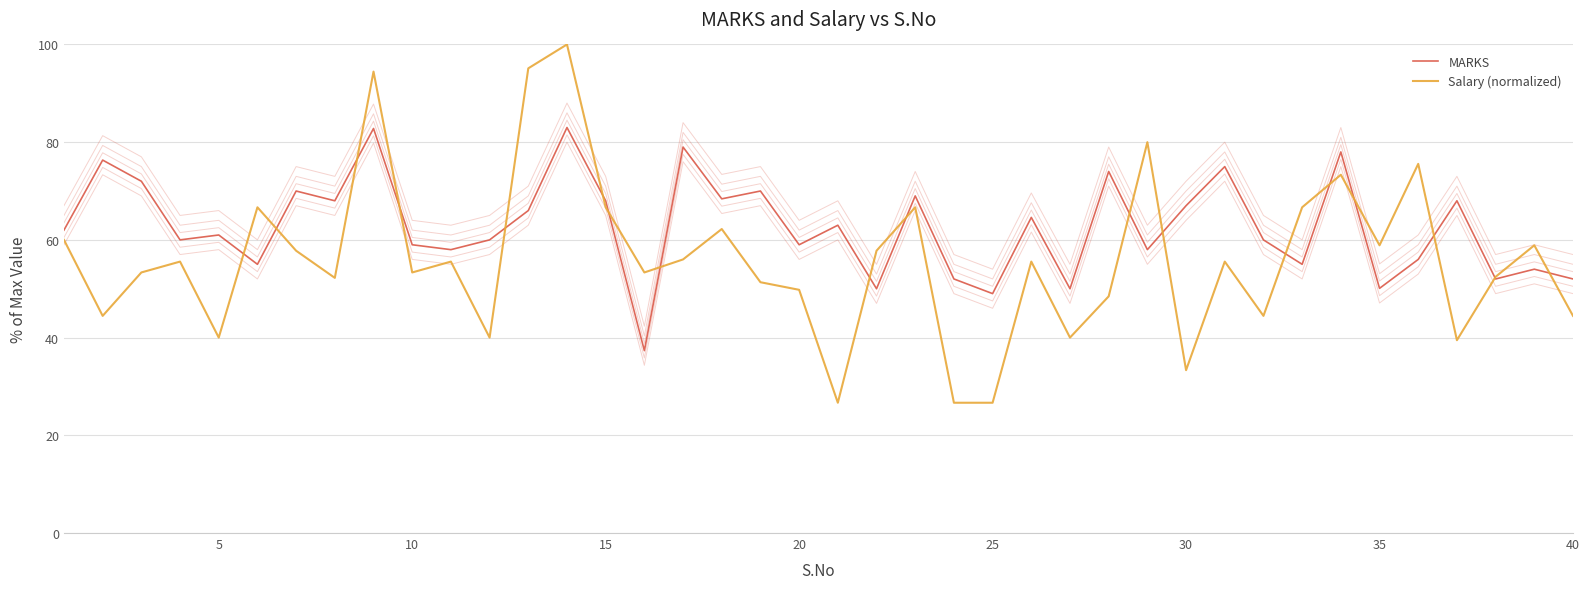

What is the minimum value shown in the chart?

26.7